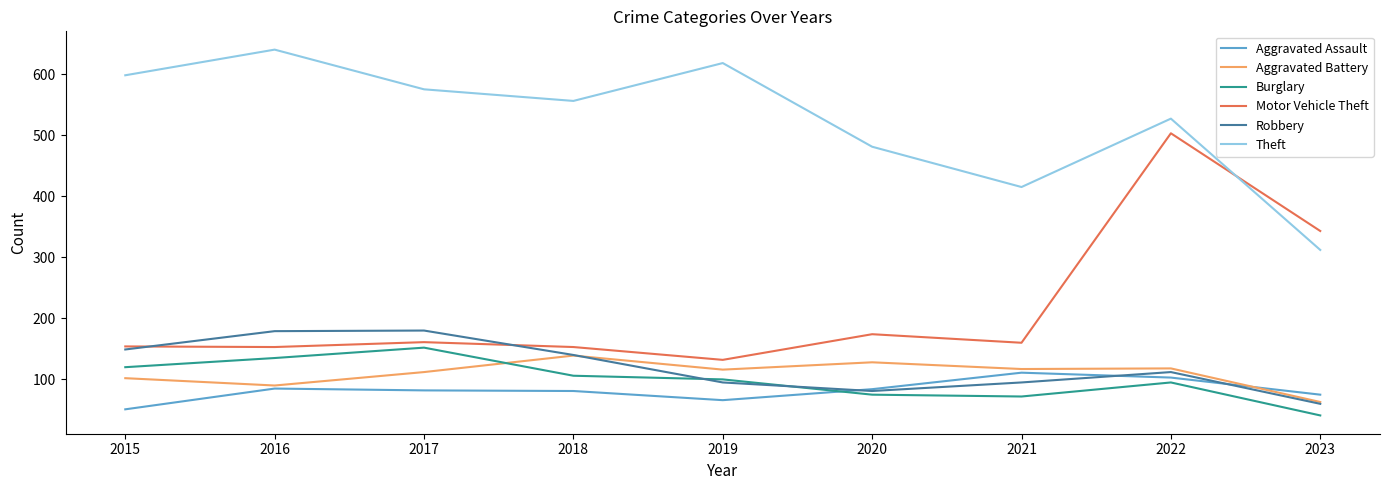

At which label is Theft closest to 476?

2020